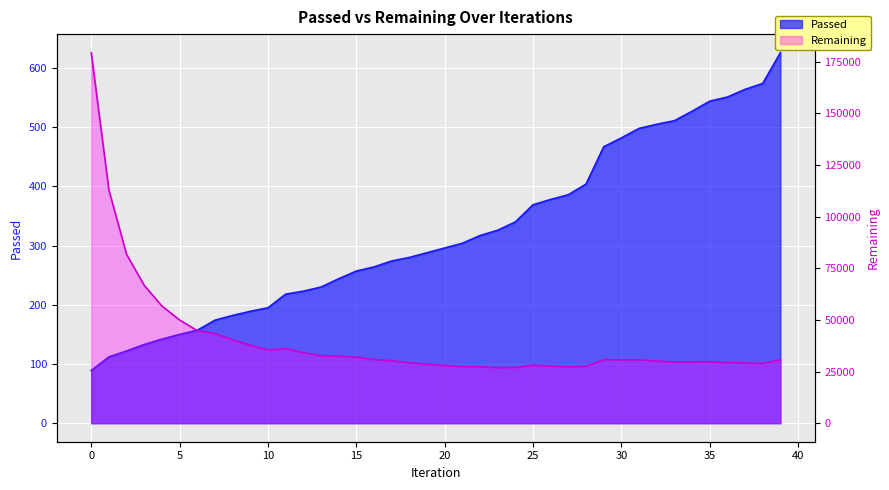

What are all the series names shown in the legend?

Passed, Remaining